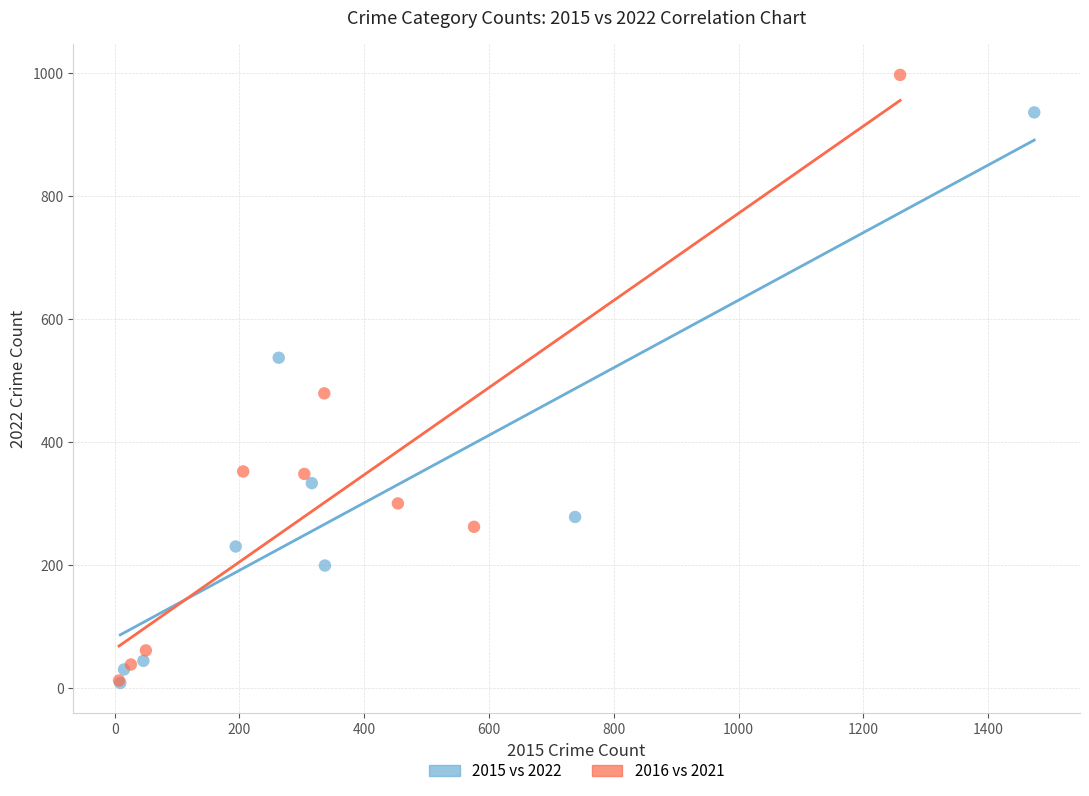

Which series has the largest Y range (max minus min)?

2016 vs 2021